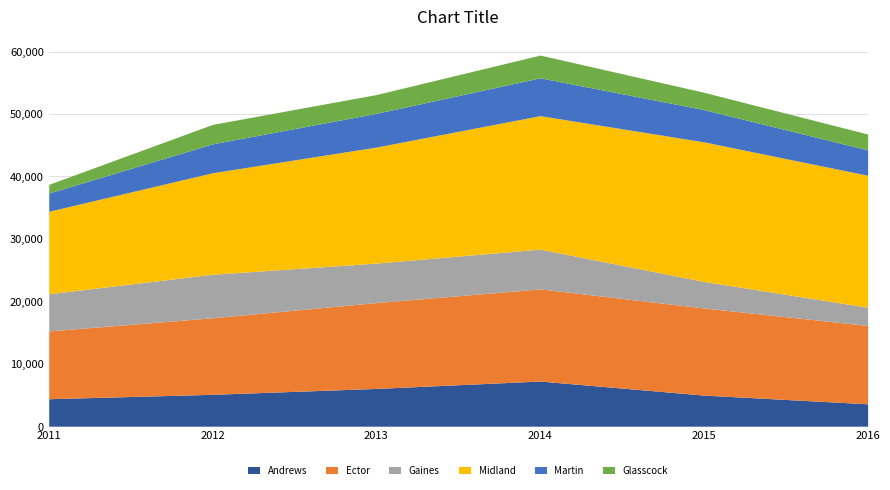

Which series ends up on top after the final intersection of Gaines and Andrews?

Andrews